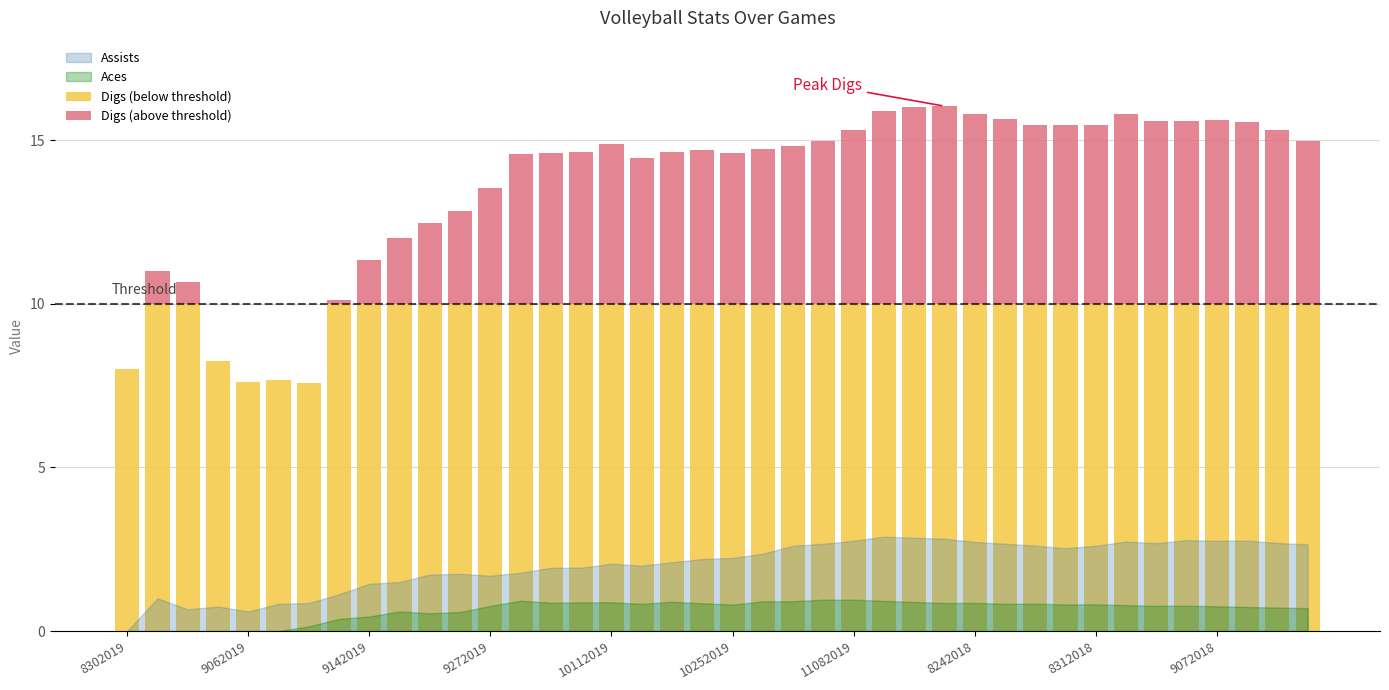

What is the difference between the maximum and minimum values in the Digs (below threshold) series?

2.4